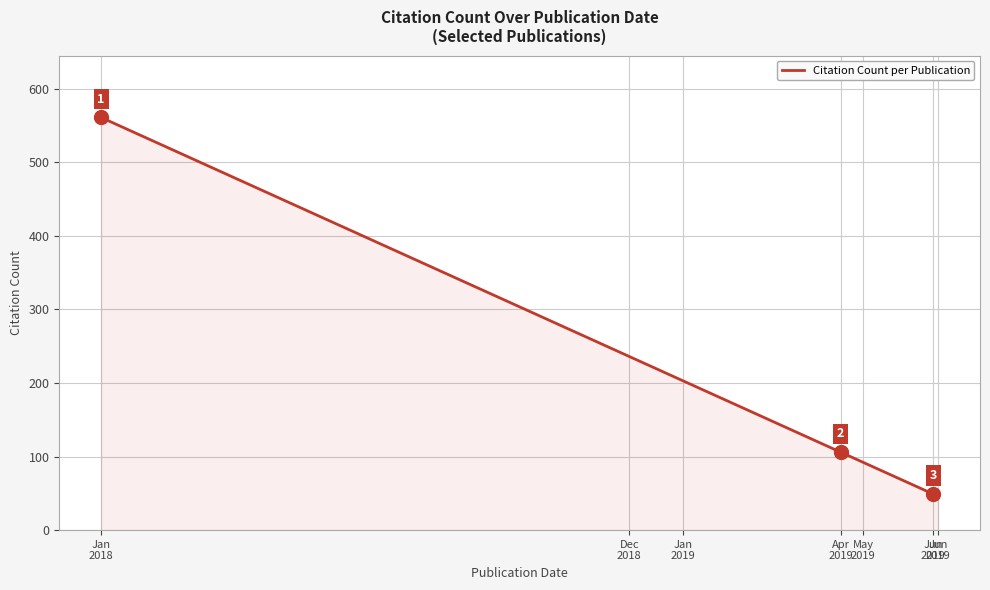

Reading left to right, transcribe all the data shown in this chart.

Jan
2018=561	Dec
2018=236	Jan
2019=203	Apr
2019=106	May
2019=92	Jun
2019=49	Jun
2019=46